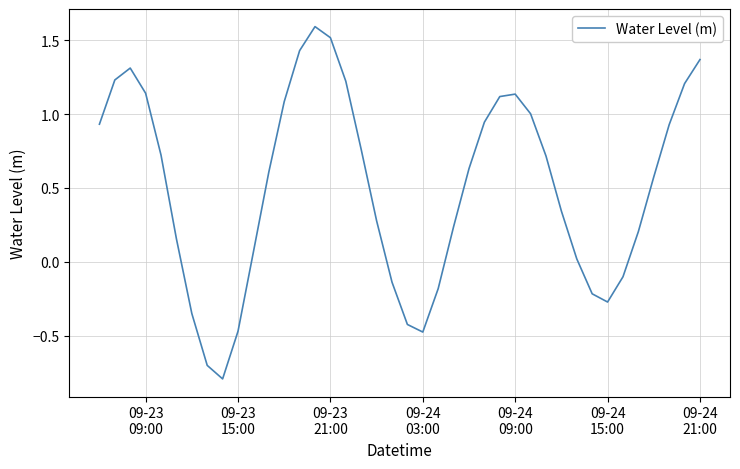

What is the maximum value shown in the chart?

1.6